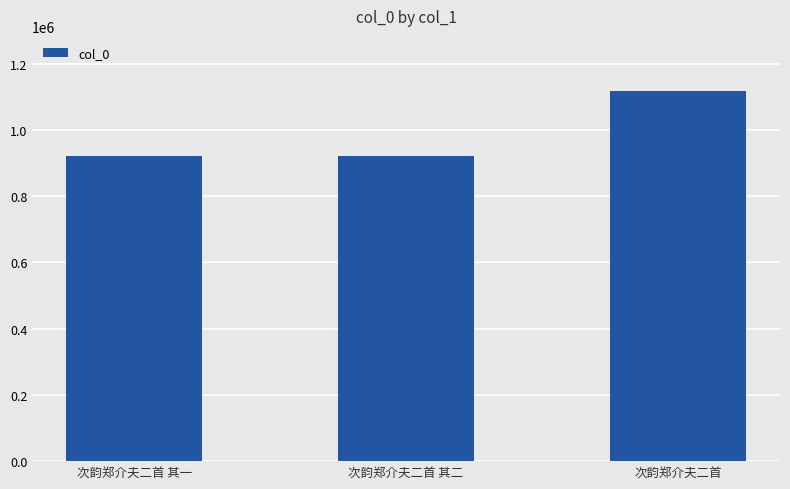

True or false: the data shows 922427 at 次韵郑介夫二首 其二.

True